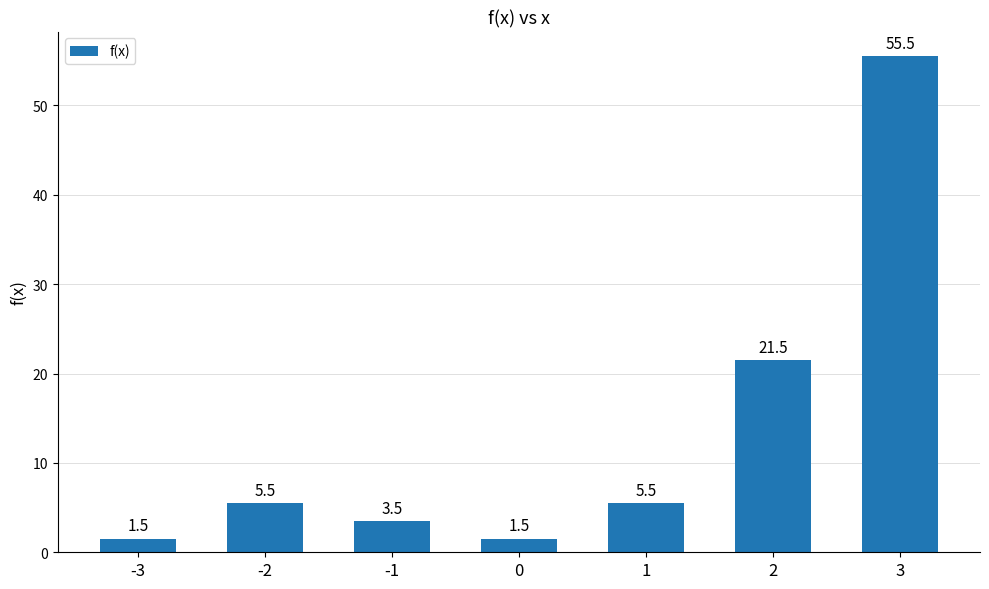

Between 1 and 2, which is larger?

2